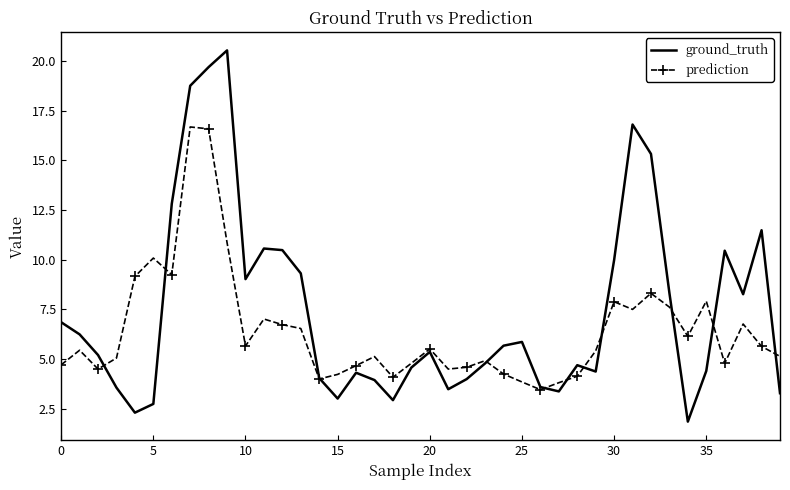

What is the minimum value for prediction?

3.5